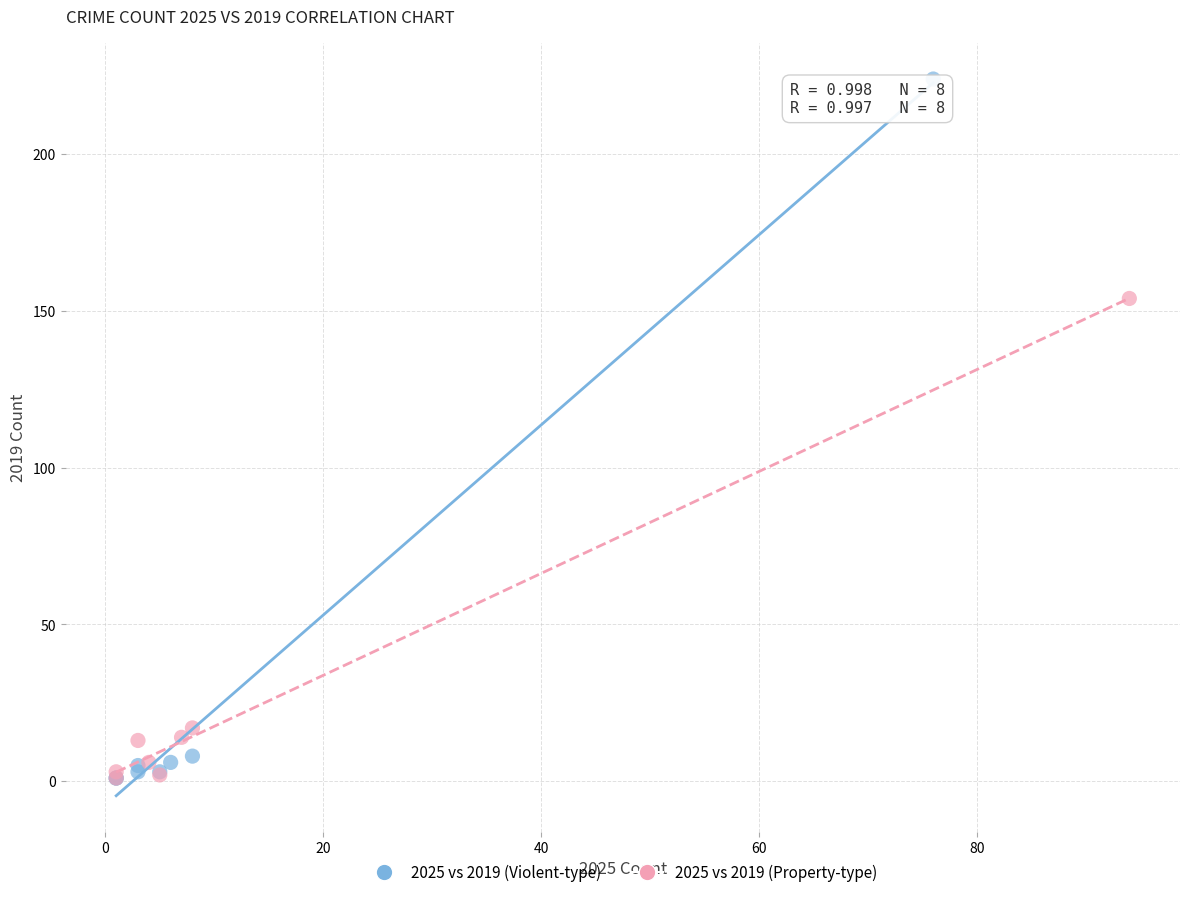

Which series has the largest Y range (max minus min)?

2025 vs 2019 (Violent-type)